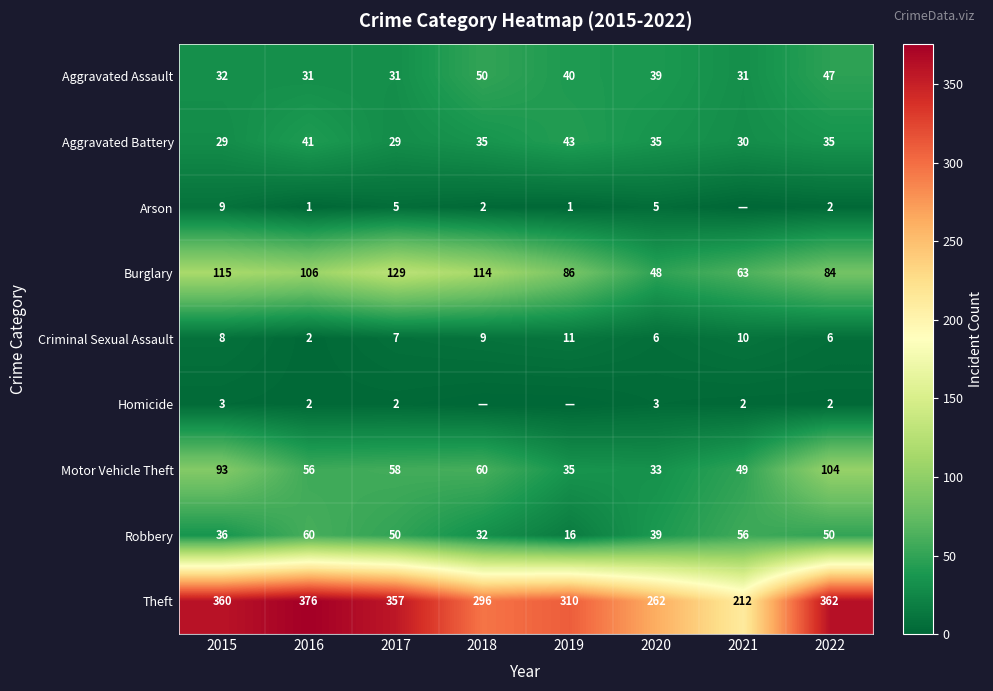

At which category does the chart reach its minimum across all series?

2021